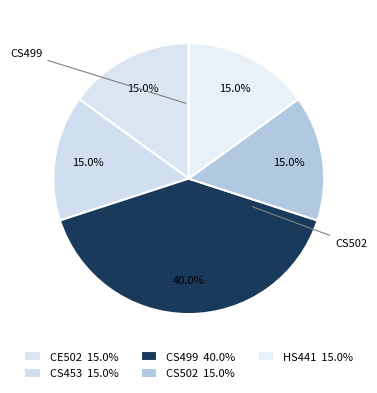

To the nearest percent, what percentage of the pie is CE502?

15%